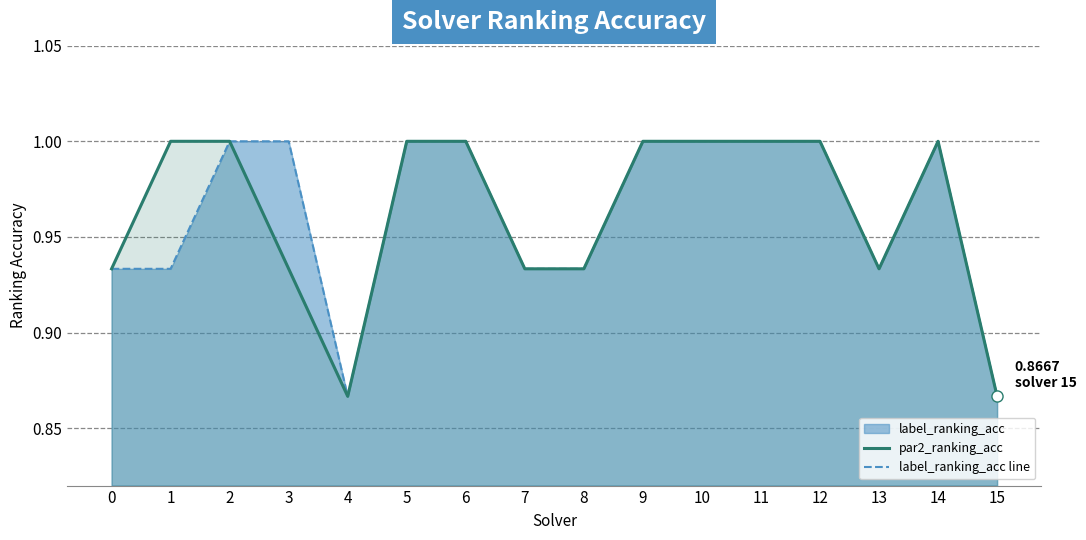

True or false: label_ranking_acc line and par2_ranking_acc cross at least once.

False